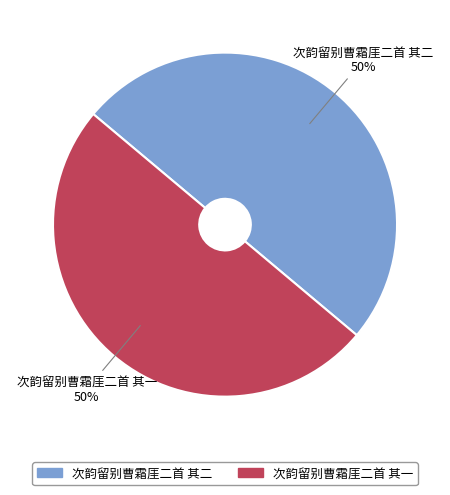

Combined, do 次韵留别曹霜厓二首 其二 and 次韵留别曹霜厓二首 其一 account for over 50%?

Yes